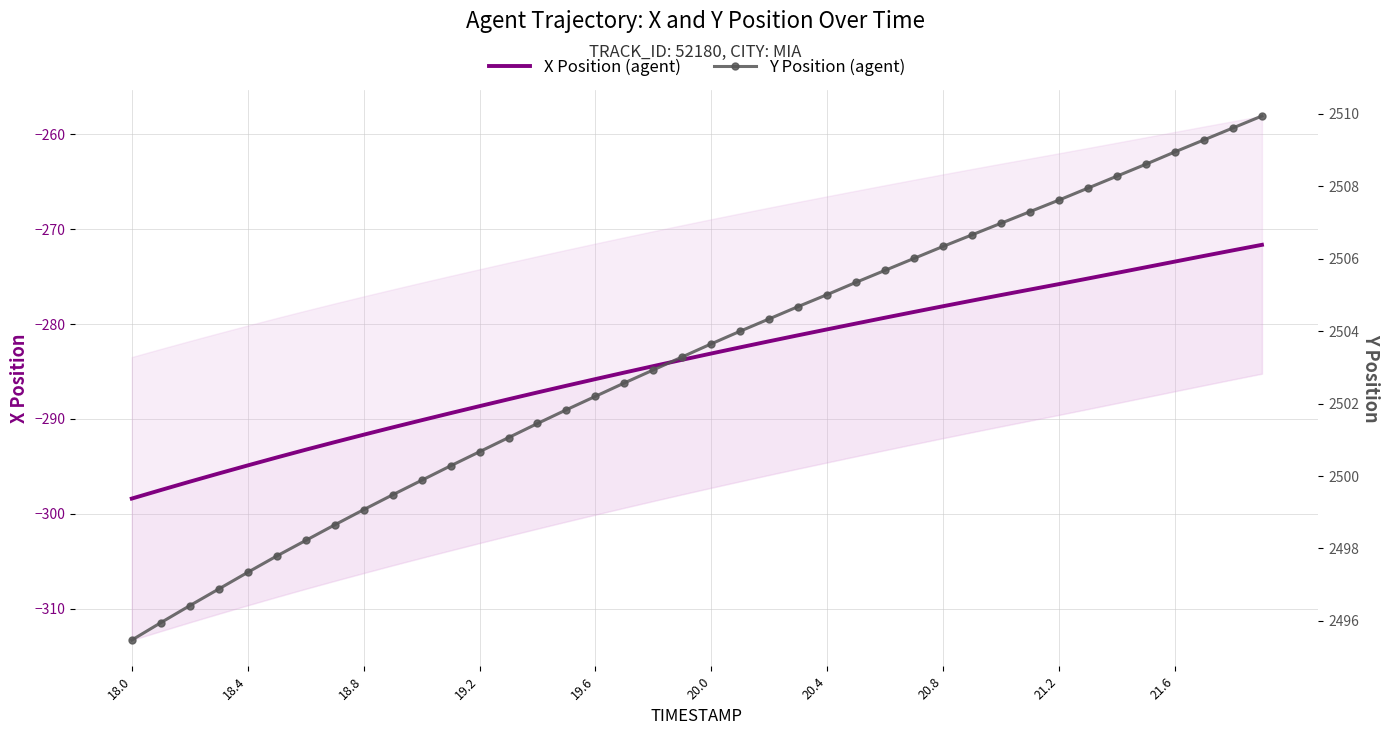

At how many categories does at least one series exceed 1190?

40